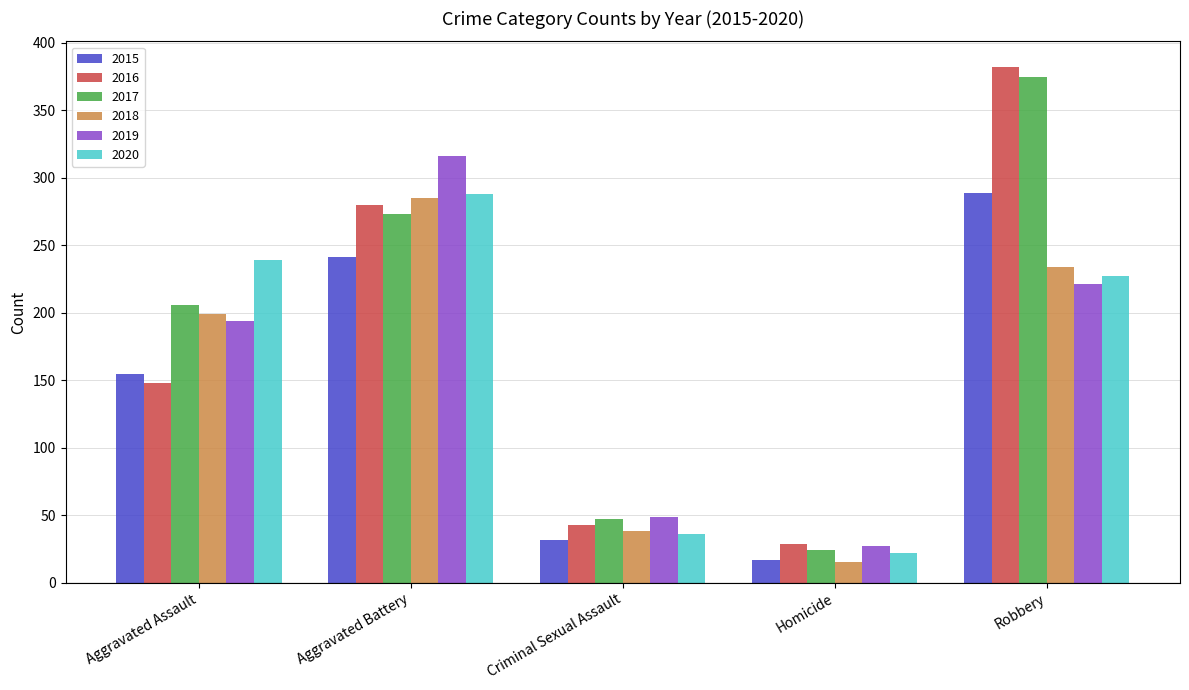

True or false: 2017 has a value of 206 at Aggravated Assault.

True